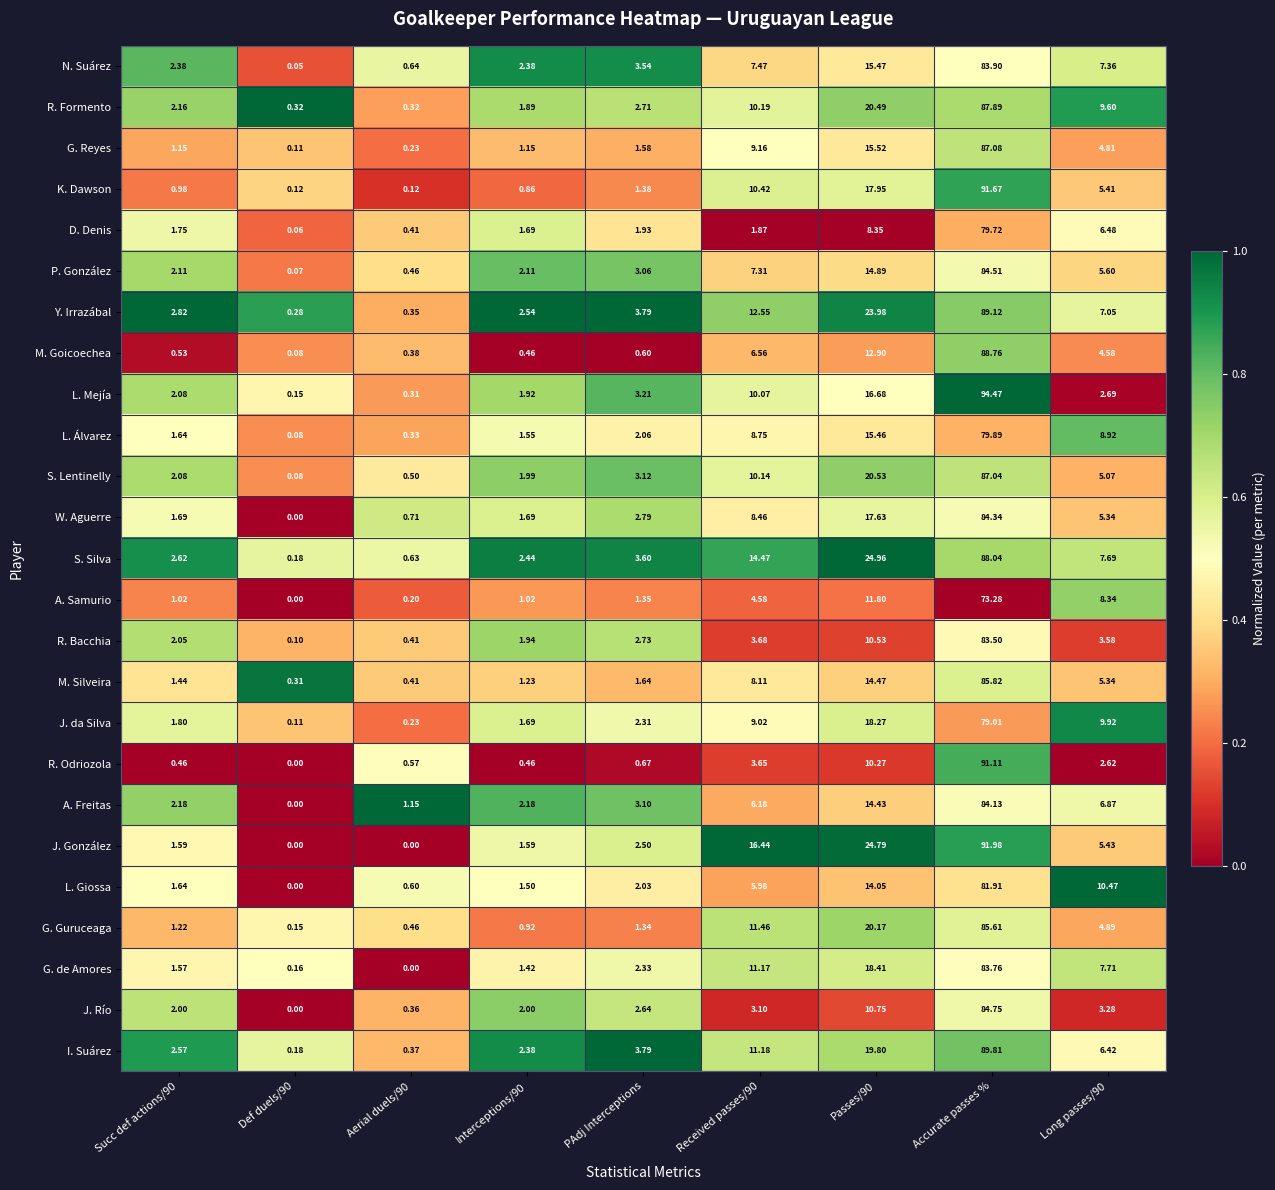

Where does the S. Lentinelly series first go above 3?

PAdj Interceptions